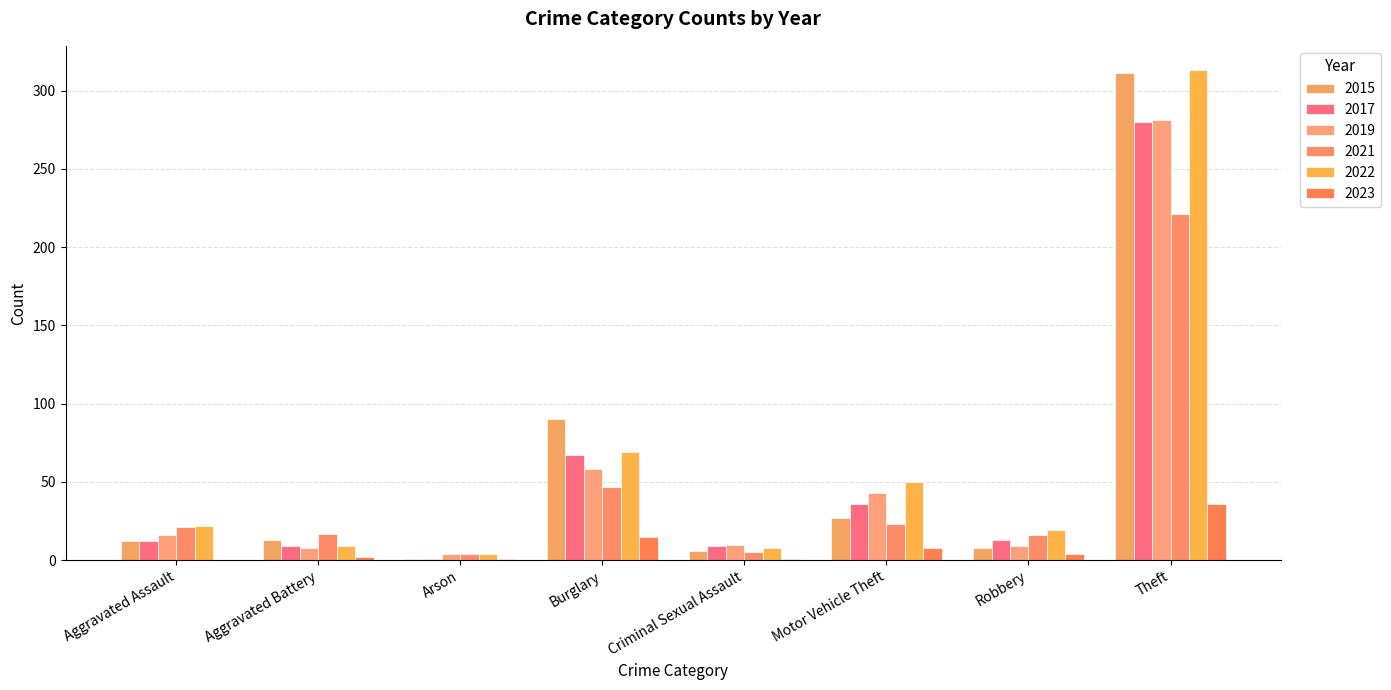

How many groups of bars are there?

8